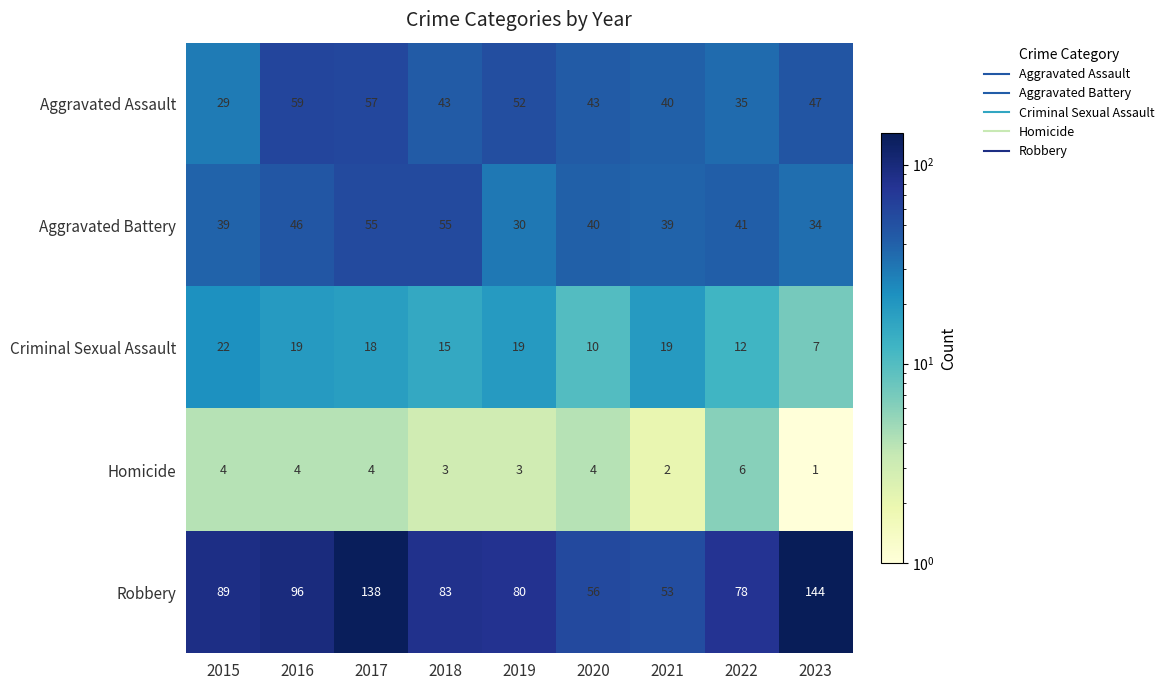

Which series has the largest total across all categories?

Robbery